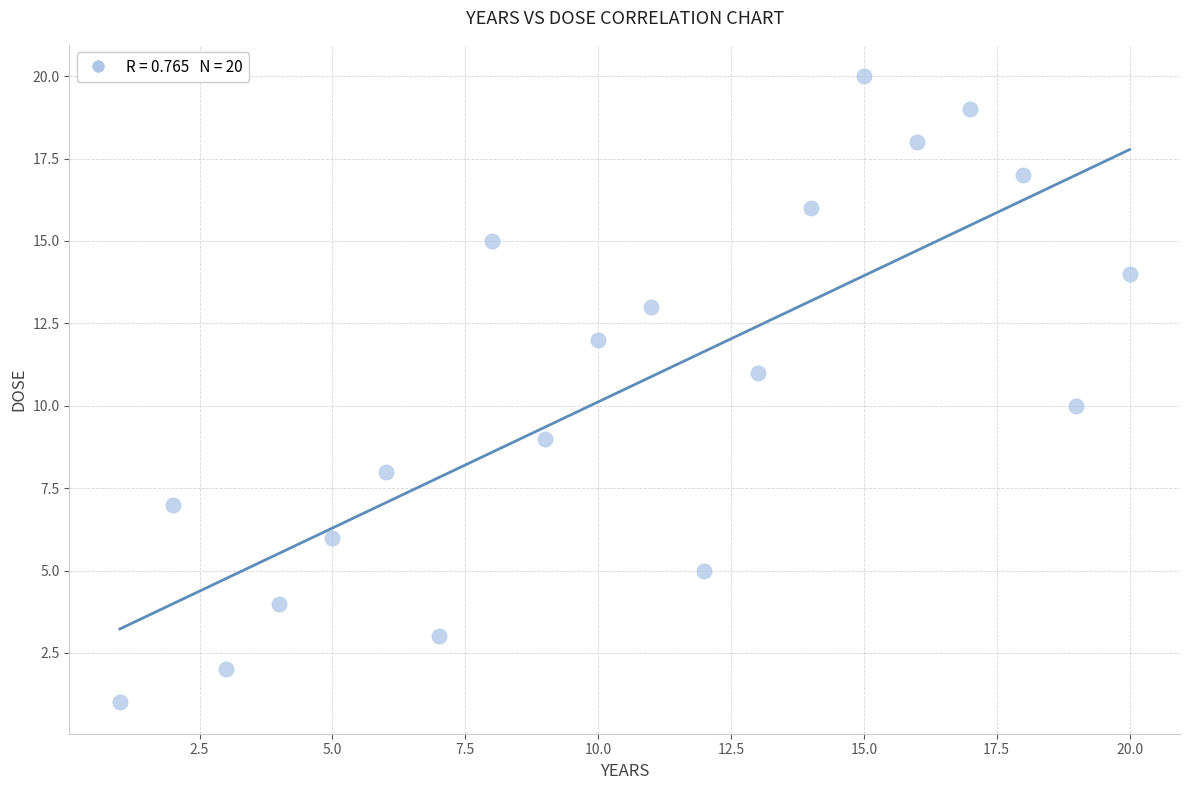

What is the range of Y values (max minus min)?

19